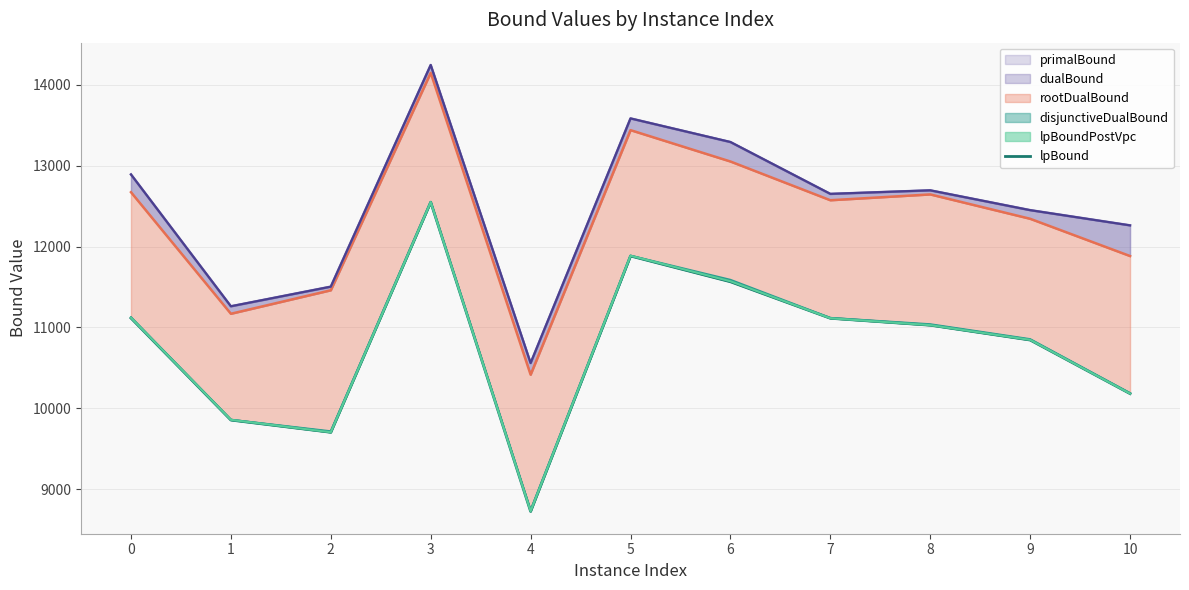

What is the difference between the maximum and minimum values in the primalBound series?

3681.2